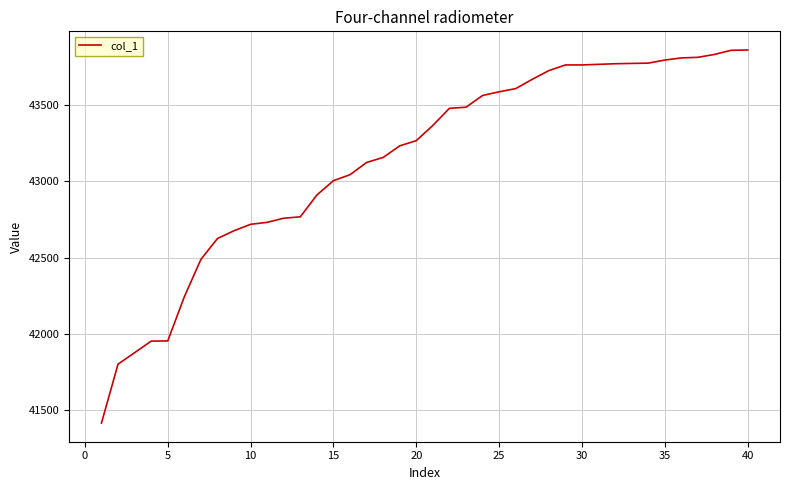

Does the chart display data point markers on the line(s)?

No